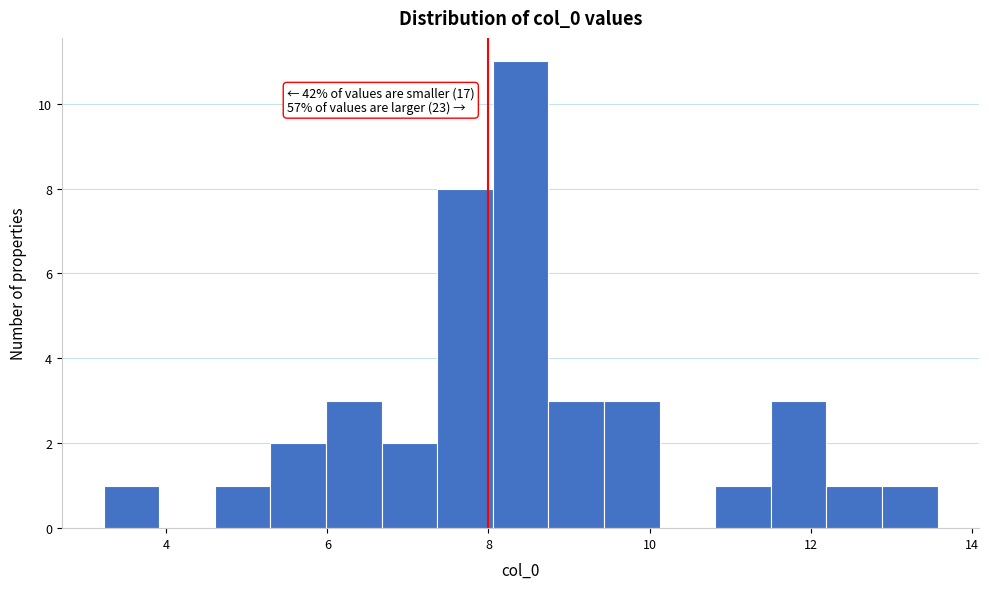

Around what value on the x-axis is the tallest bar? Give the approximate position of its centre, as read against the axis.

8.4